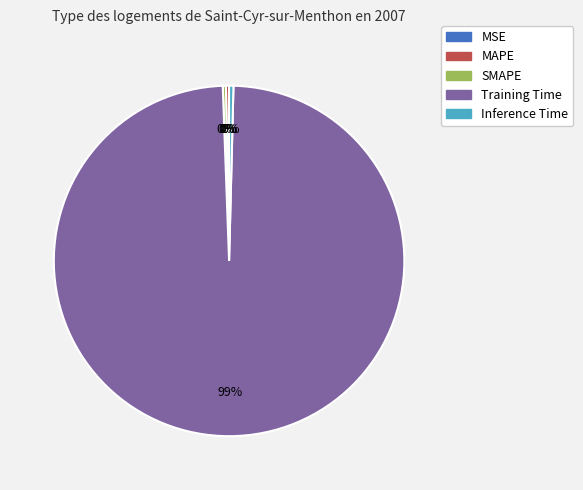

Is there a majority slice in this chart?

Yes